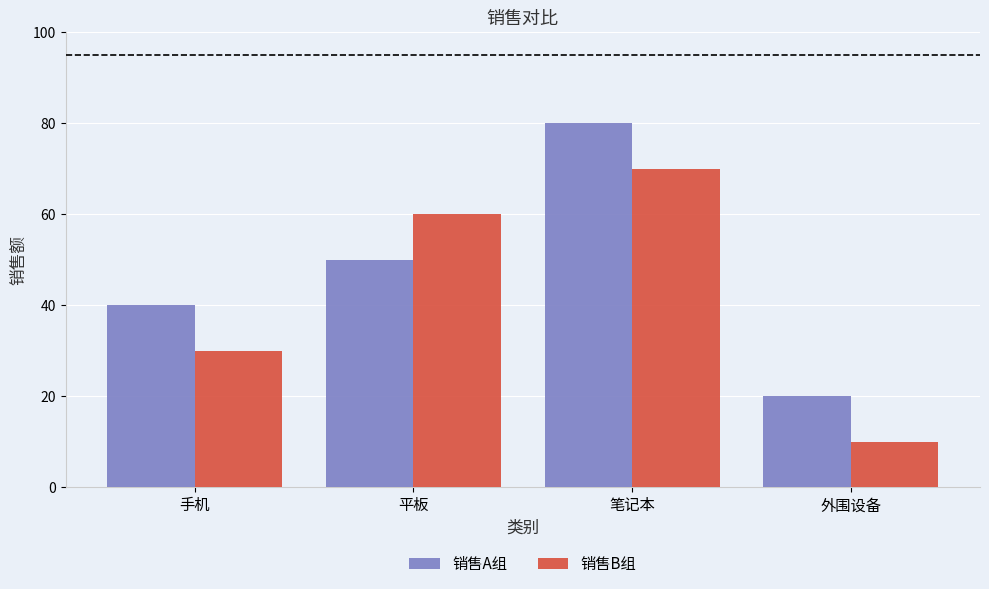

Reading left to right, extract all data points from this chart.

销售A组: 手机=40	平板=50	笔记本=80	外围设备=20
销售B组: 手机=30	平板=60	笔记本=70	外围设备=10